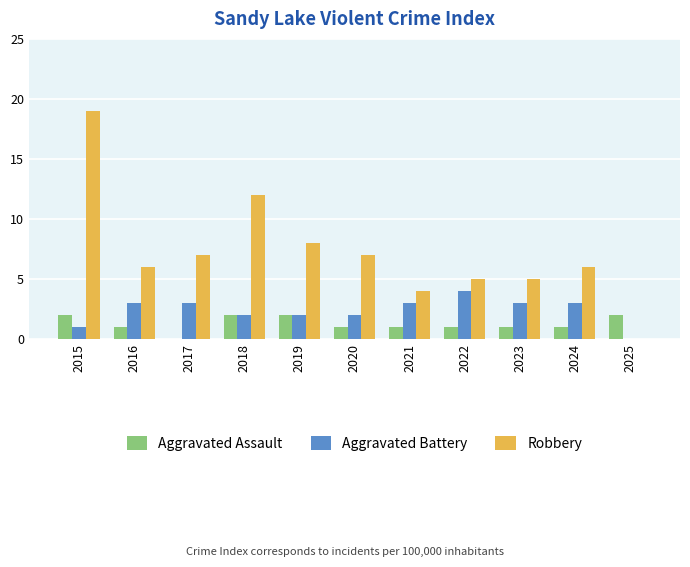

Read the Aggravated Battery value at 2016.

3